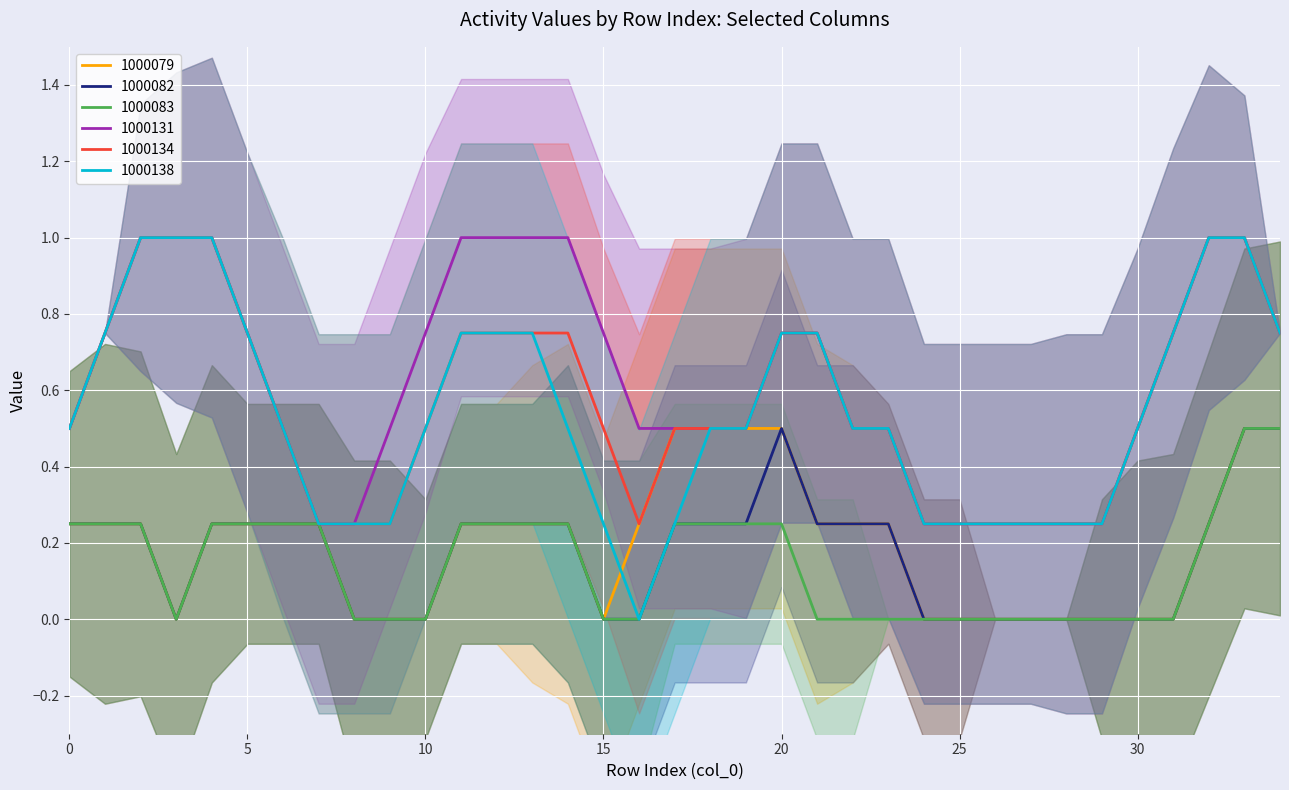

Which series changed the most between 24 and 26?

1000131